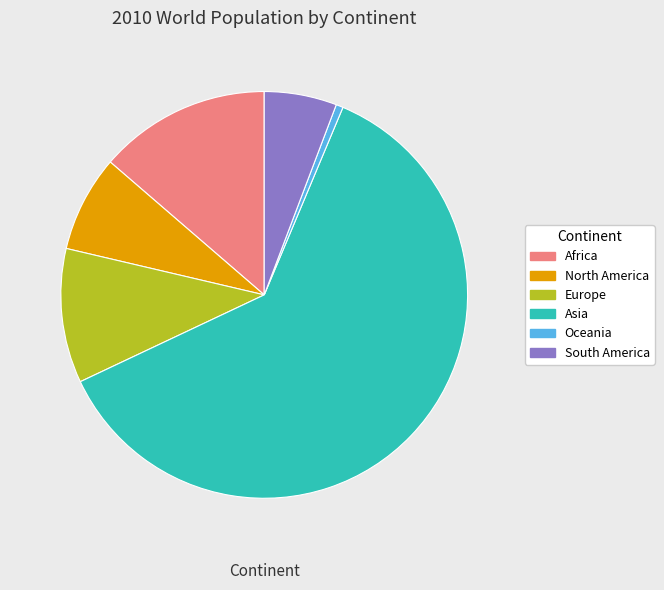

How many slices are in this pie chart?

6